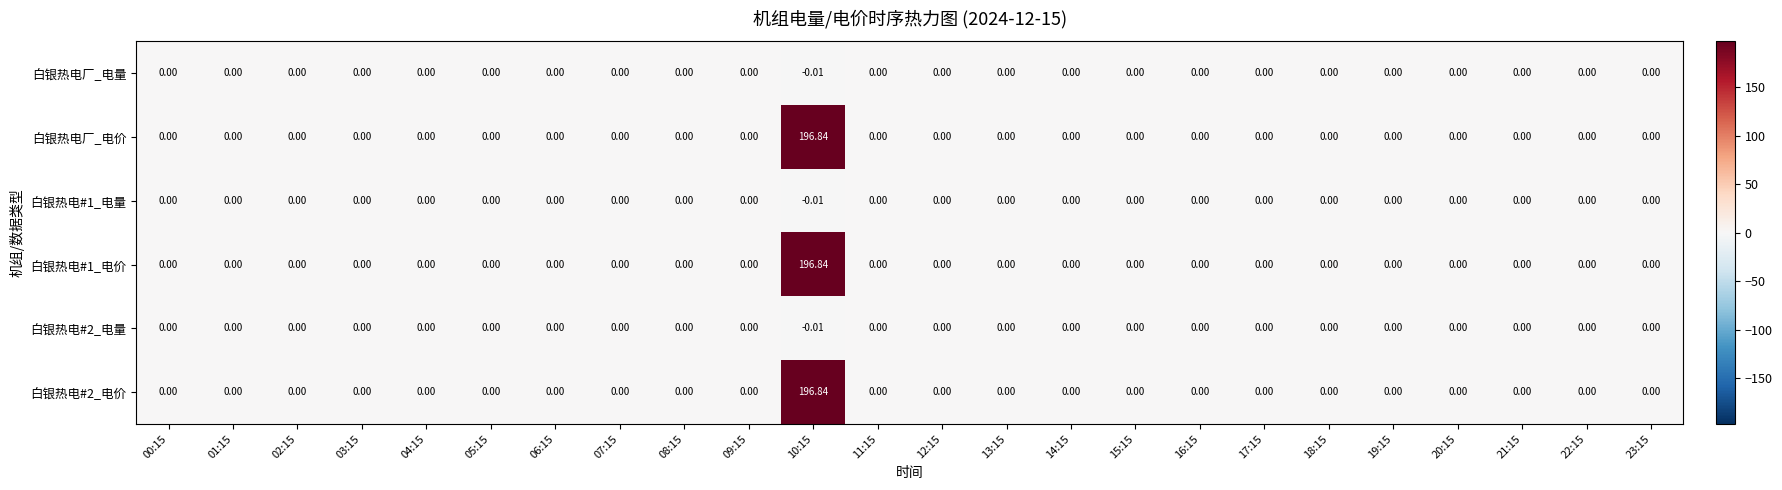

Which series has the largest range (max minus min)?

白银热电厂_电价